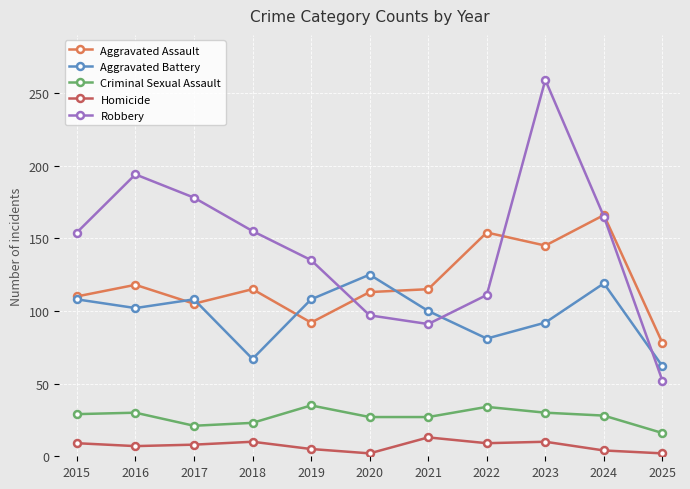

True or false: Robbery and Criminal Sexual Assault intersect in this chart.

False